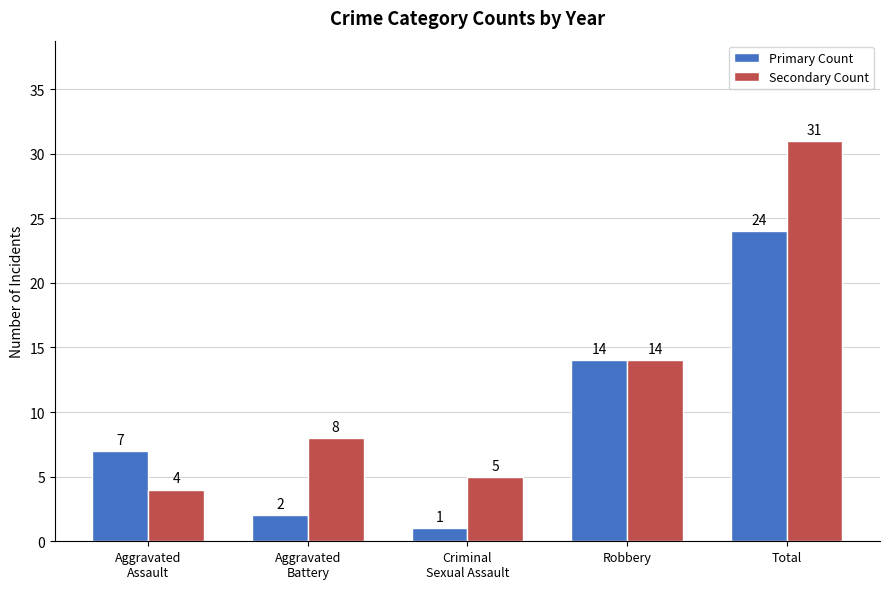

List the series in order of their peak value, lowest first.

Primary Count, Secondary Count